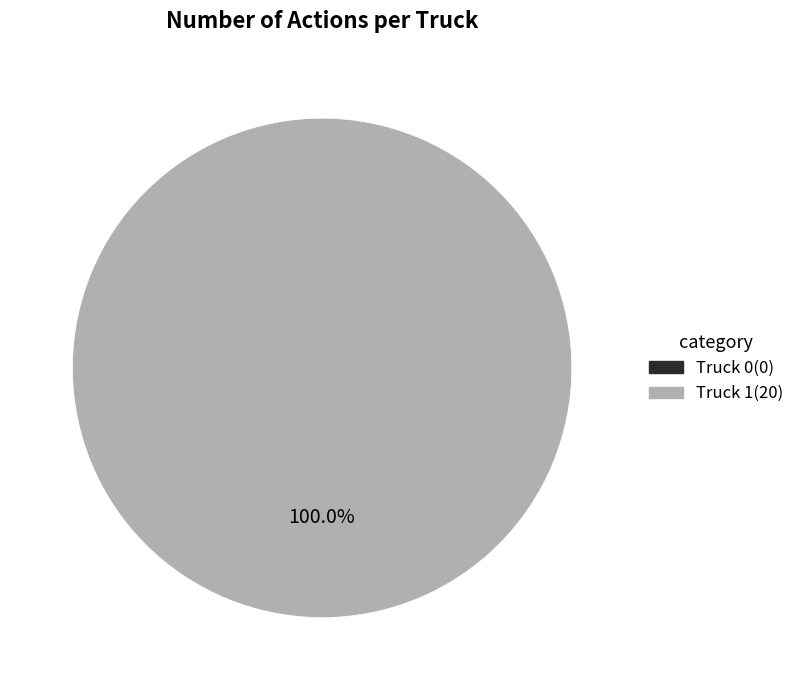

To the nearest percent, what is the difference between the Truck 1 and Truck 0 slice percentages?

100%